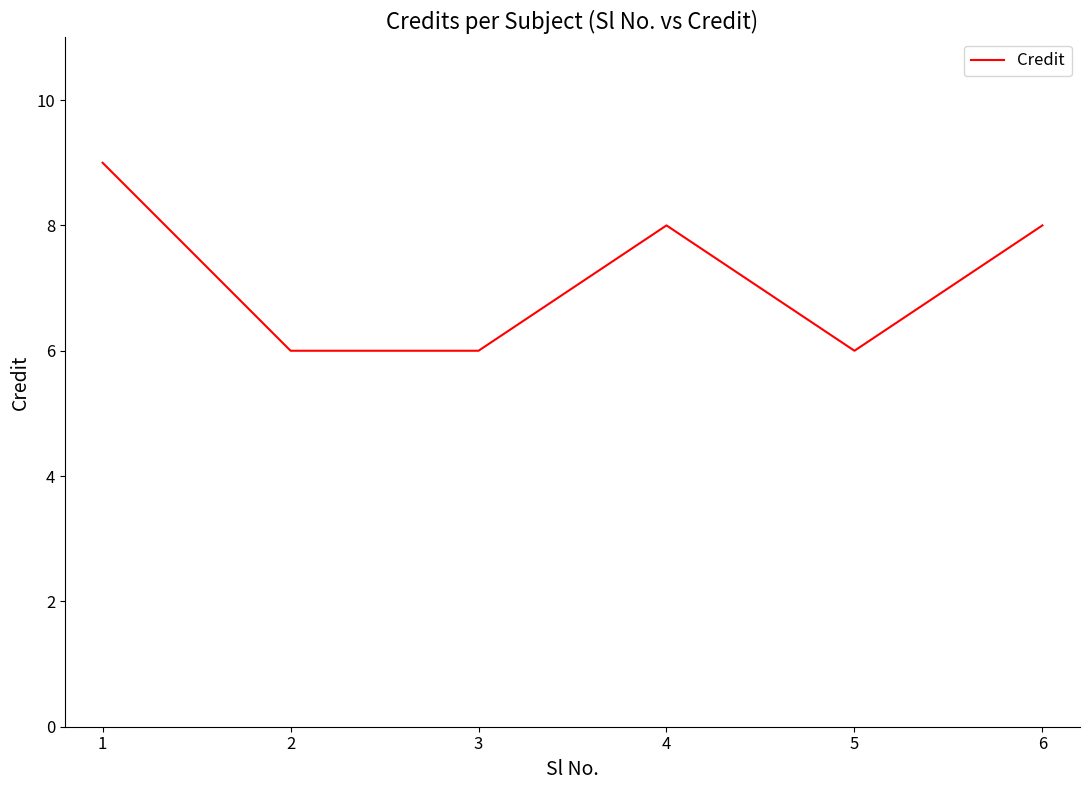

Approximately how many times larger is the value at 6 compared to 2?

1.3